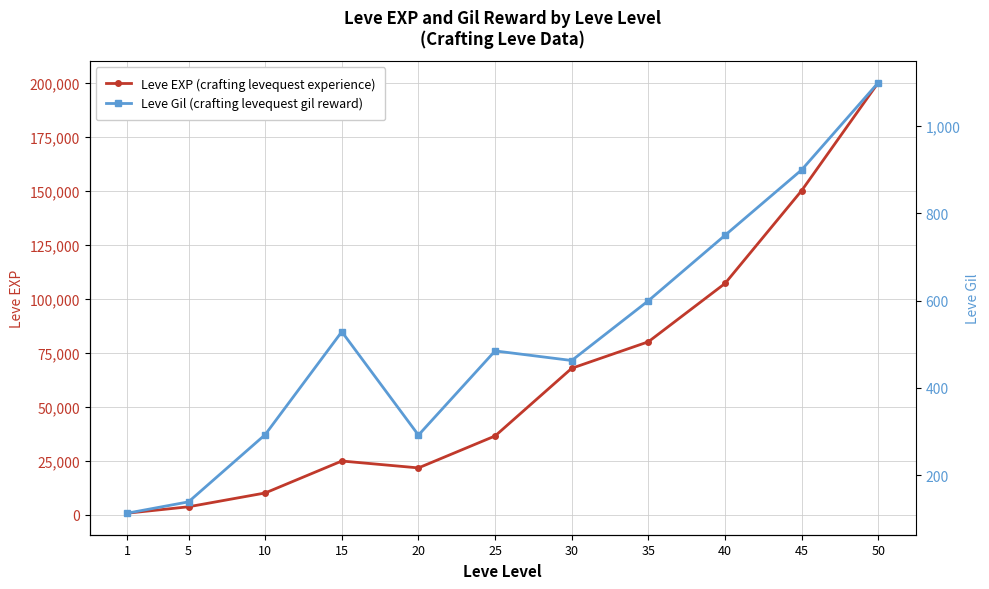

At how many categories does at least one series exceed 130980?

2